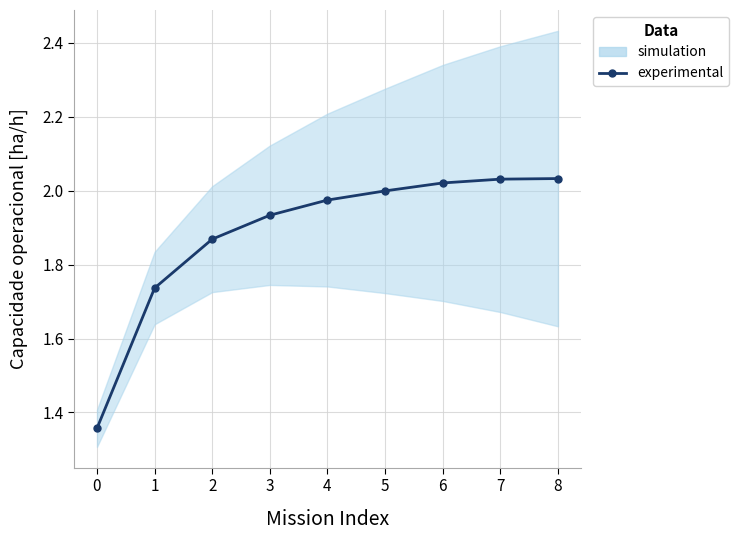

The chart shows a value of 0.5 at 4. True or false?

False